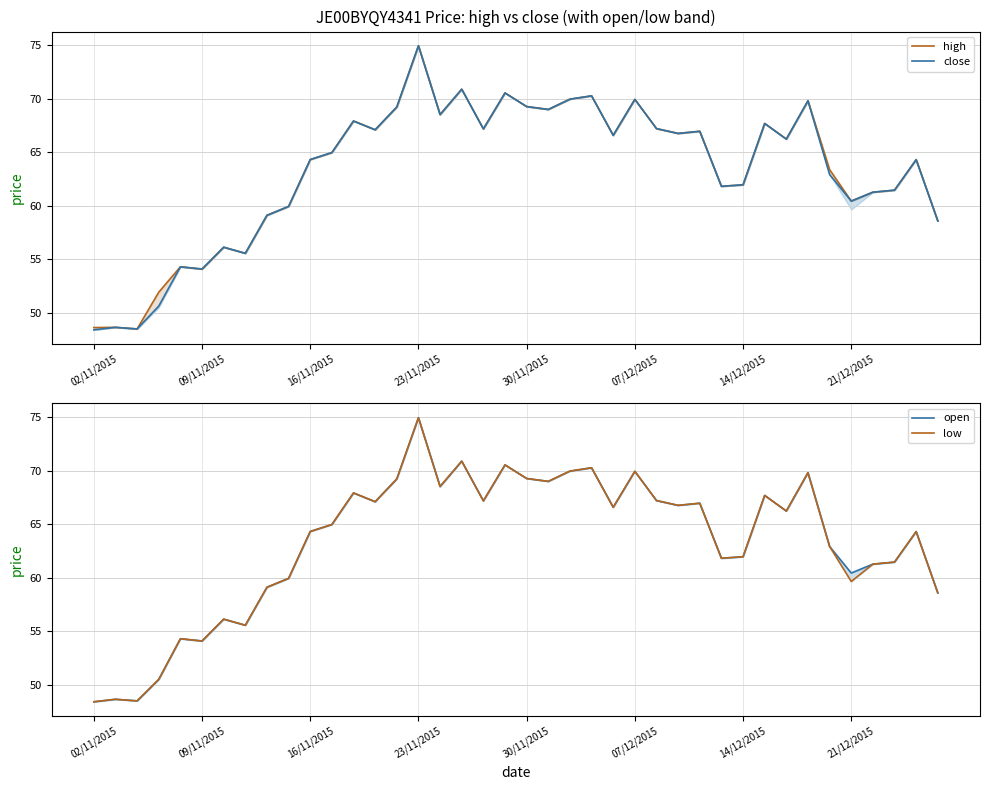

Where is high nearest to the value 61?

36